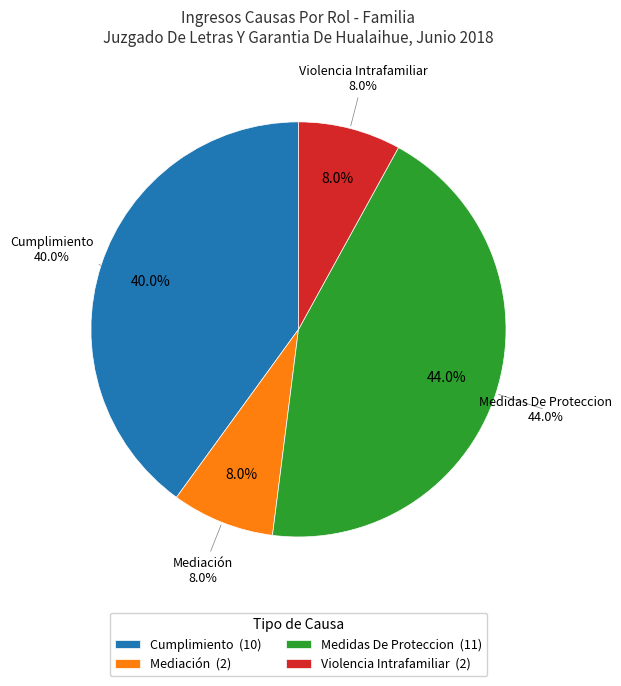

To the nearest percent, what percentage of the pie is Cumplimiento?

40%